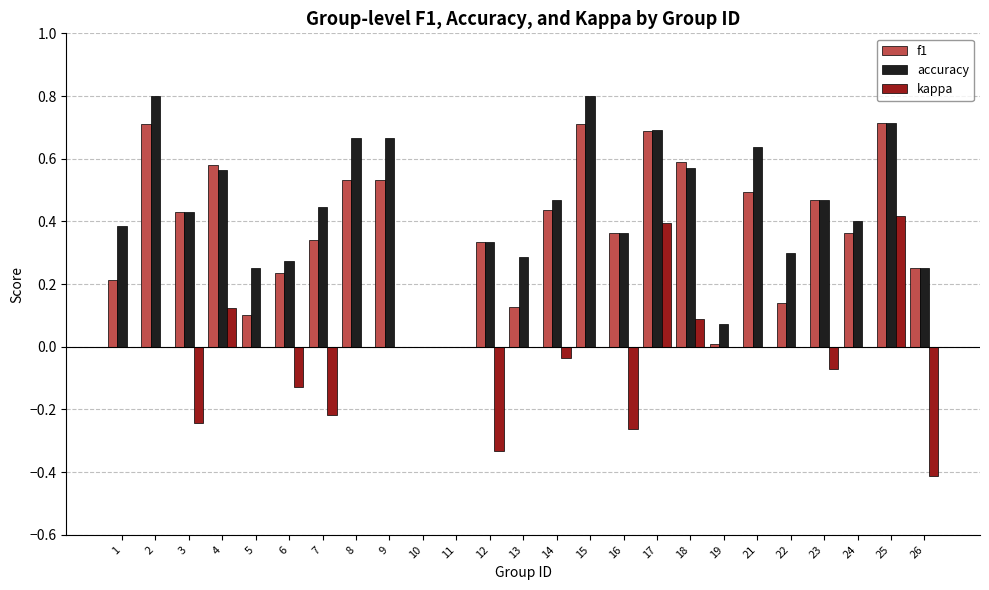

What is the sum of all f1 values?

9.4